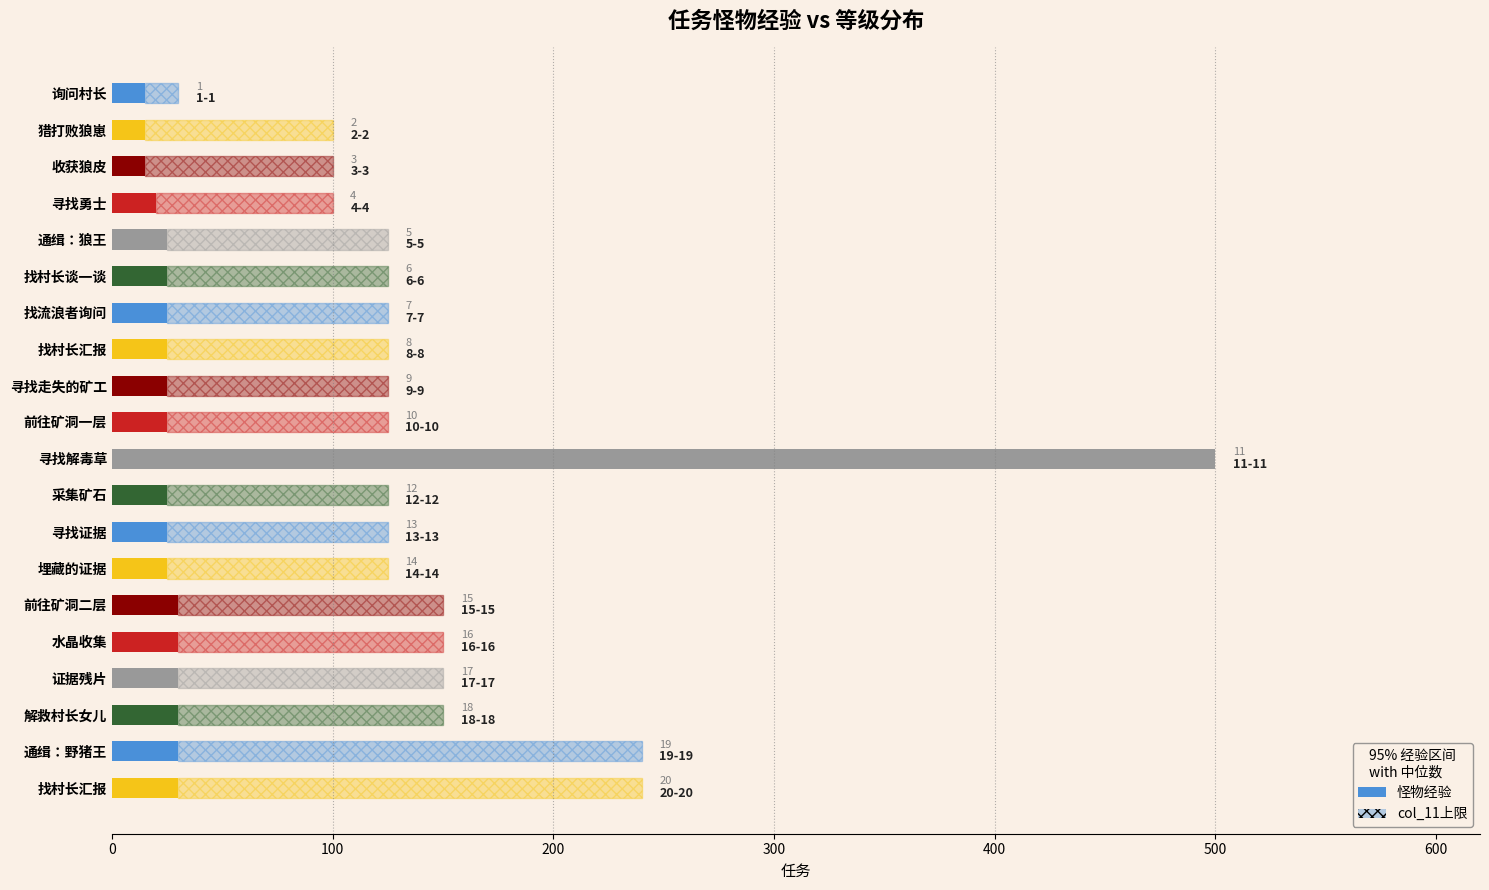

How many groups of bars are there?

20